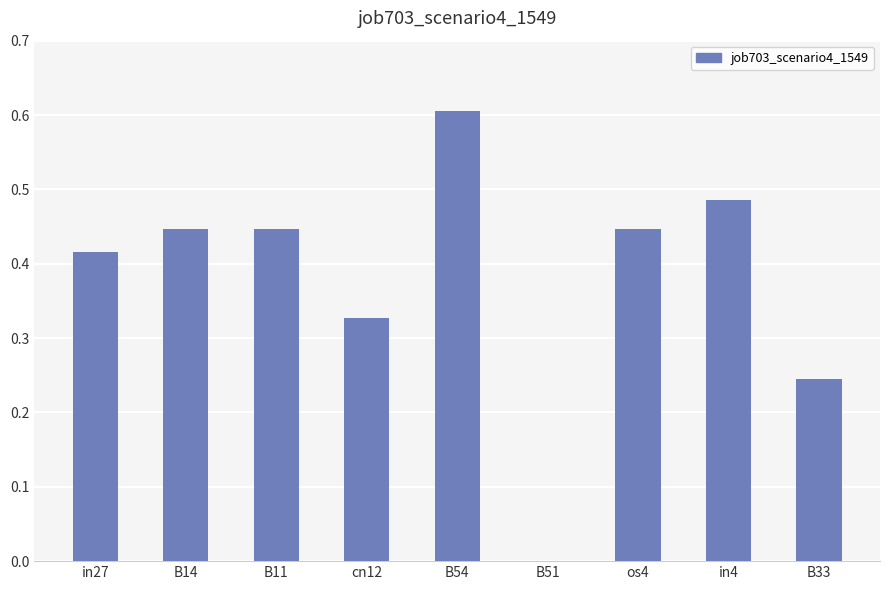

What is the sum of all values?

3.4